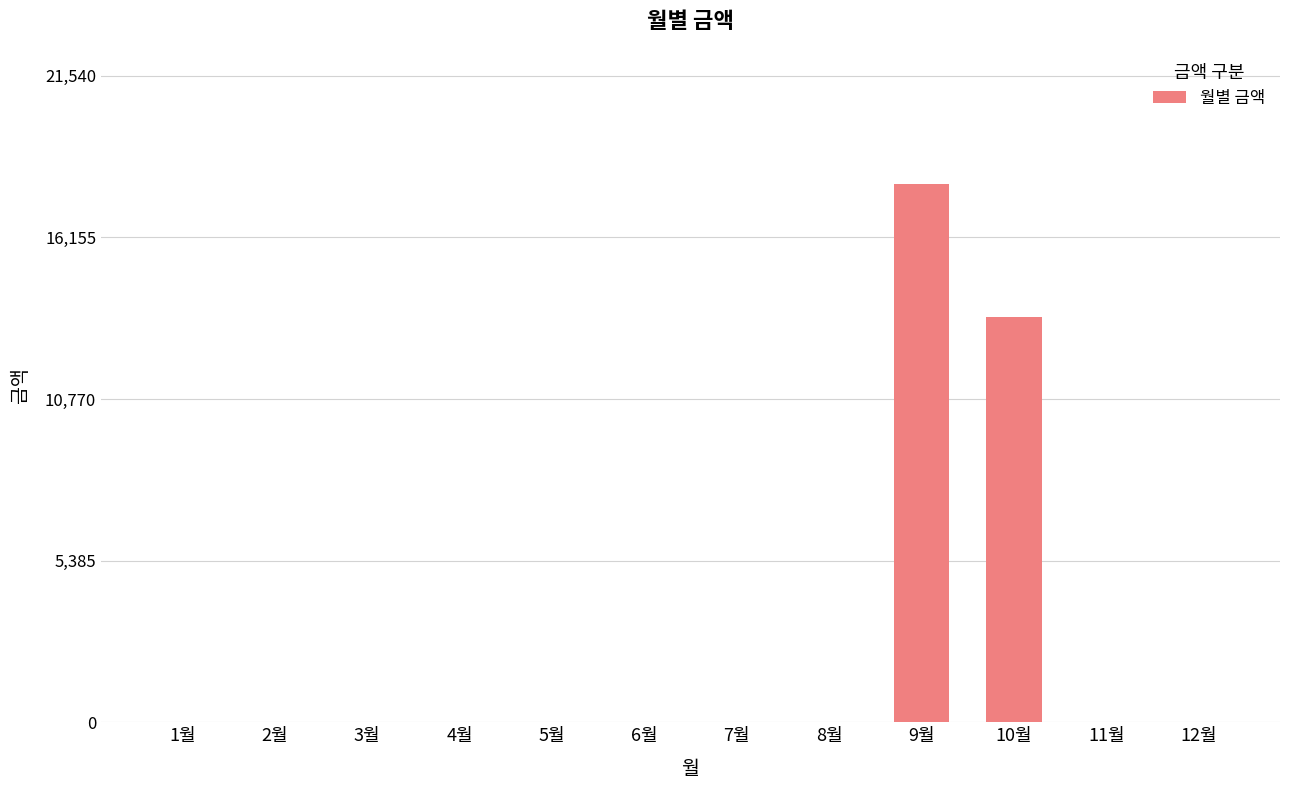

At which label is the value closest to 8975?

10월